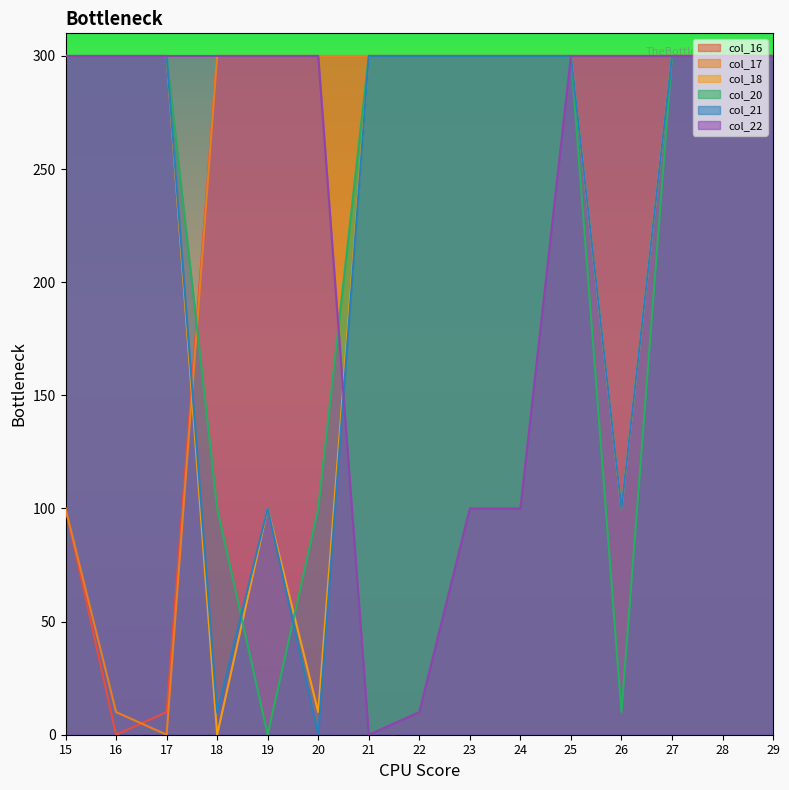

How many lines are shown in the chart?

6